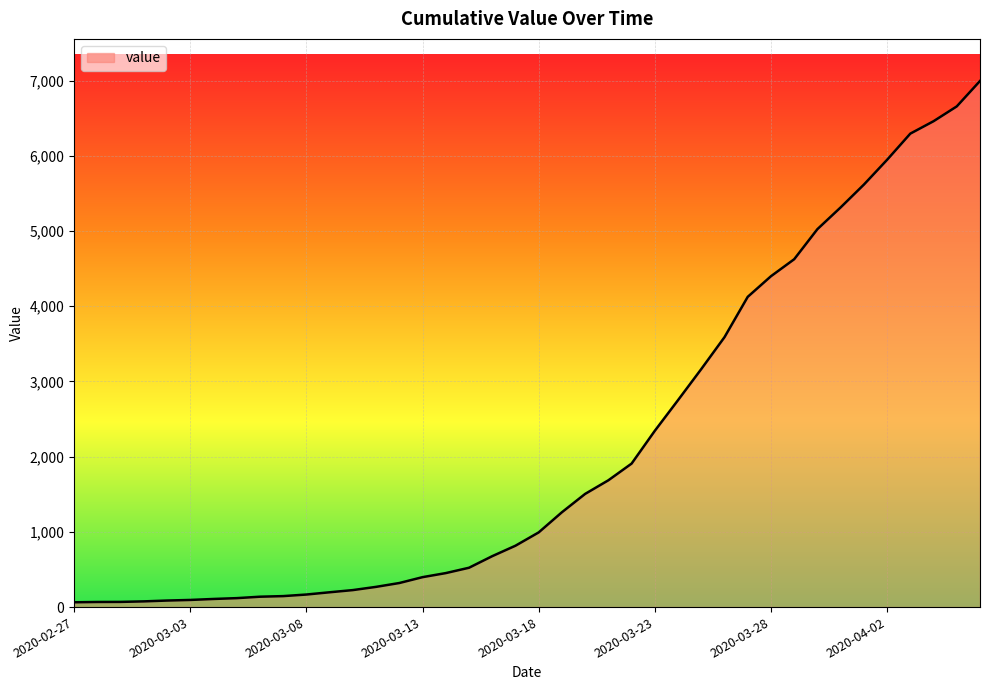

What is the difference between the maximum and minimum values?

6931